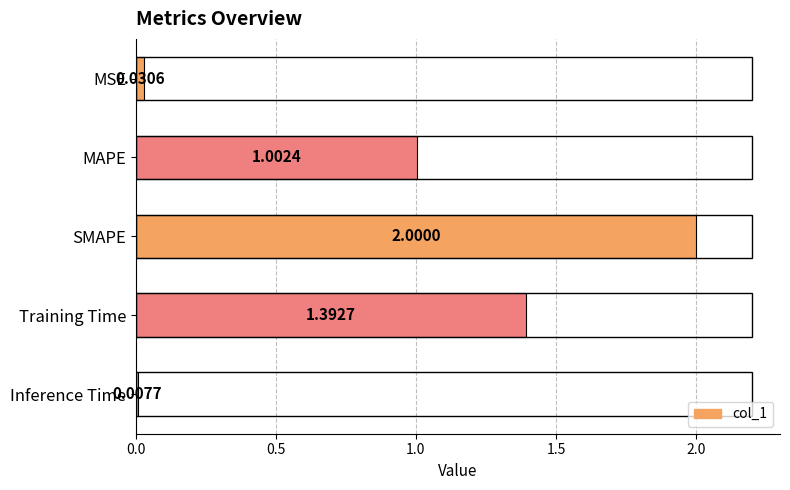

What is the average value?

0.9